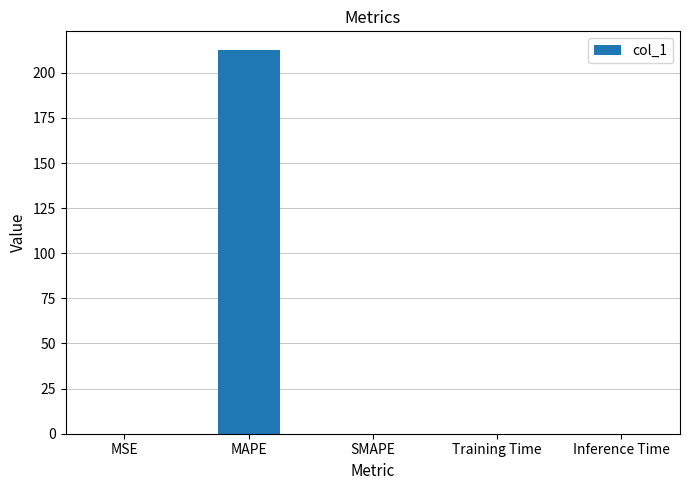

Read the value at MAPE.

212.4